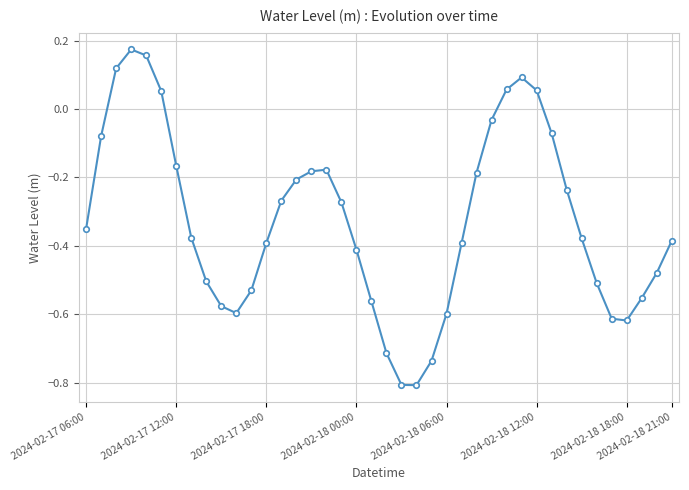

What is the difference between the maximum and second lowest values?

1.0